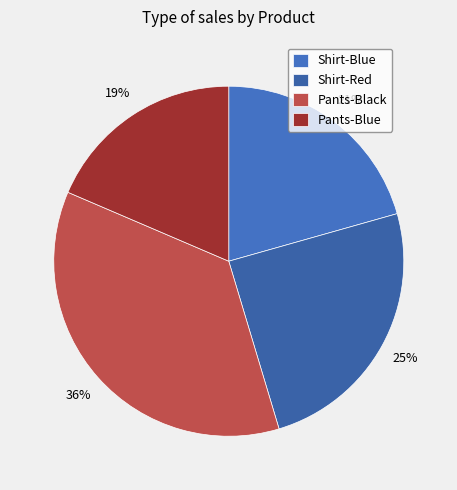

The Shirt-Red slice represents 25% of the pie. True or false?

True